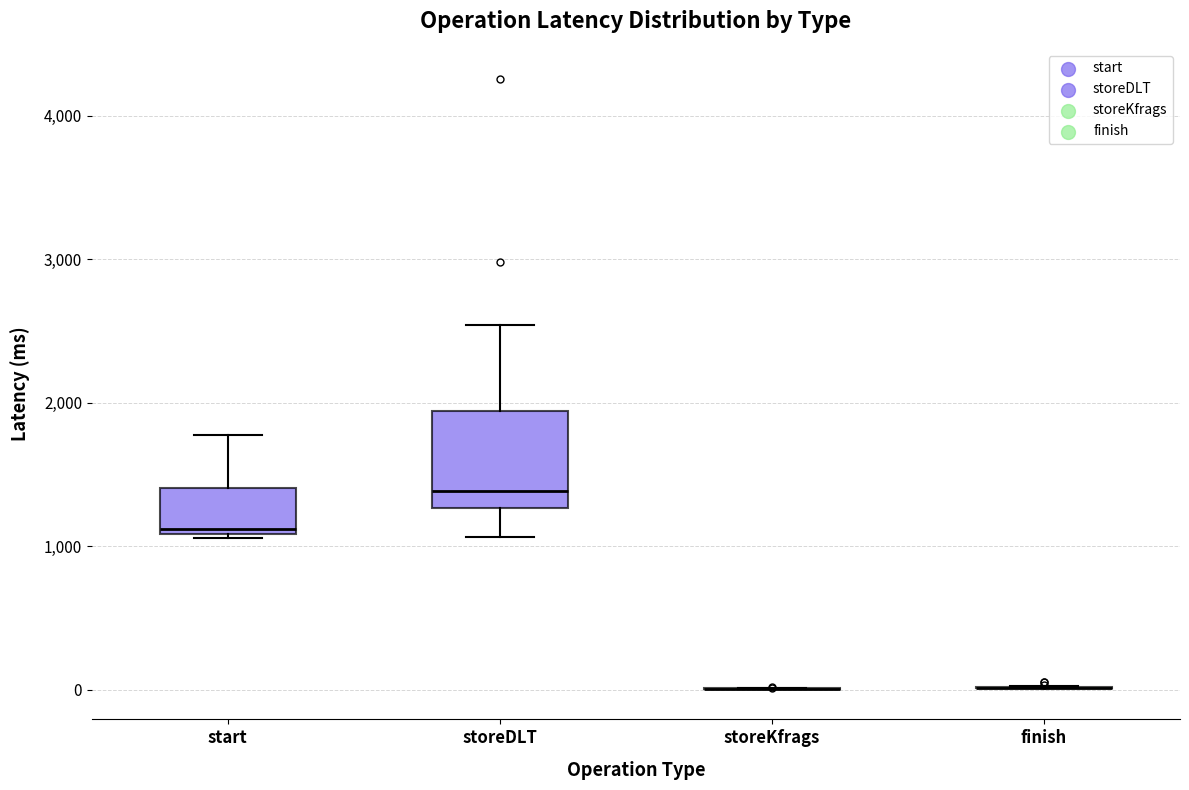

Reading left to right, transcribe this box plot: for each box, give where its median line is, the range the box spans, and where its two whiskers end, as read against the y-axis. The values are not printed on the chart, so give them approximately, as read against the axis.

start: median 1100 (just above the box's lower edge), box 1100 to 1400, whiskers 1100 to 1800
storeDLT: median 1400, box 1300 to 1900, whiskers 1100 to 2500
storeKfrags: box collapsed to a line at 0, whiskers 0 to 0
finish: box collapsed to a line at 0, whiskers 0 to 0